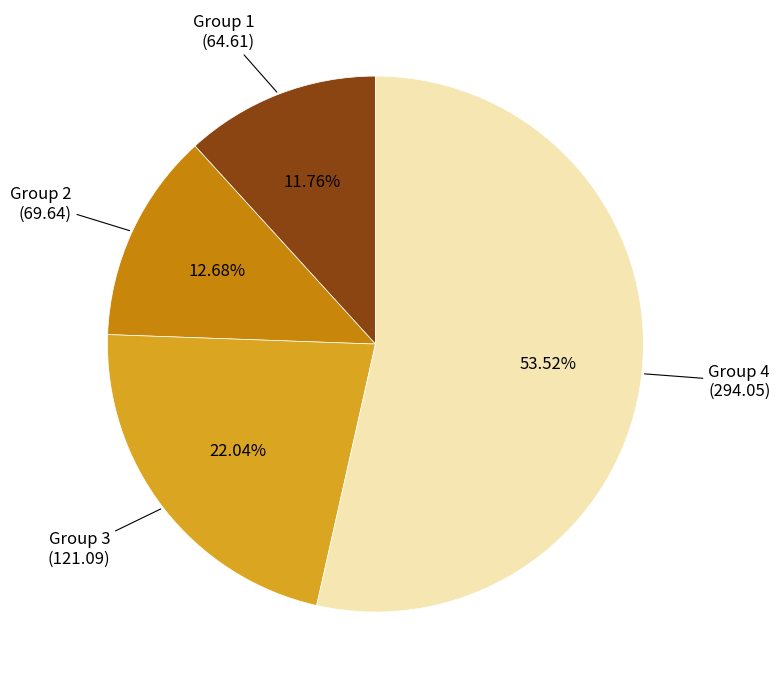

Is there a majority slice in this chart?

Yes